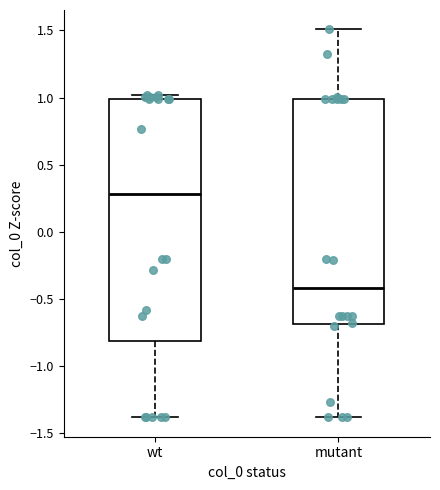

Comparing the boxes themselves (not the whiskers), which one is the tallest?

wt